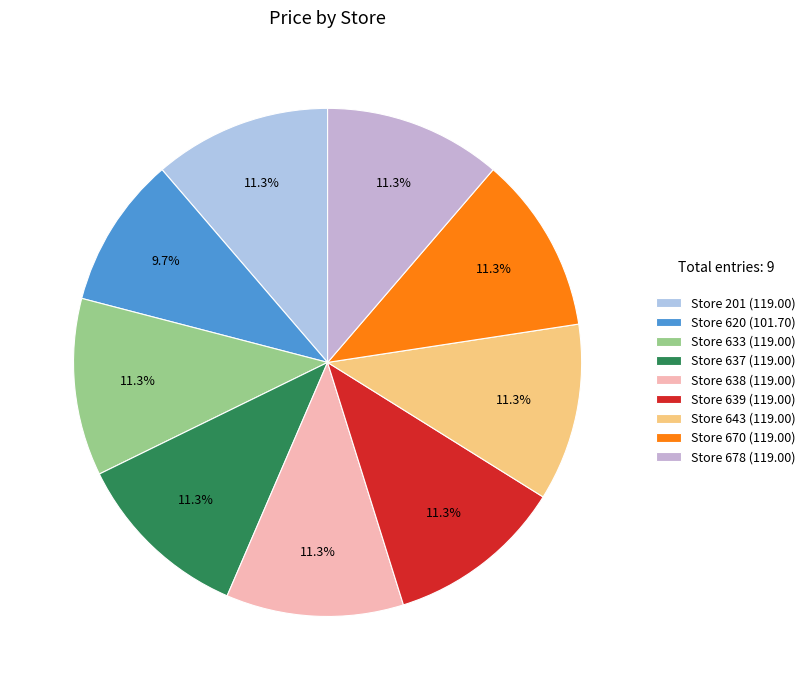

Which category has the biggest portion of the pie?

201